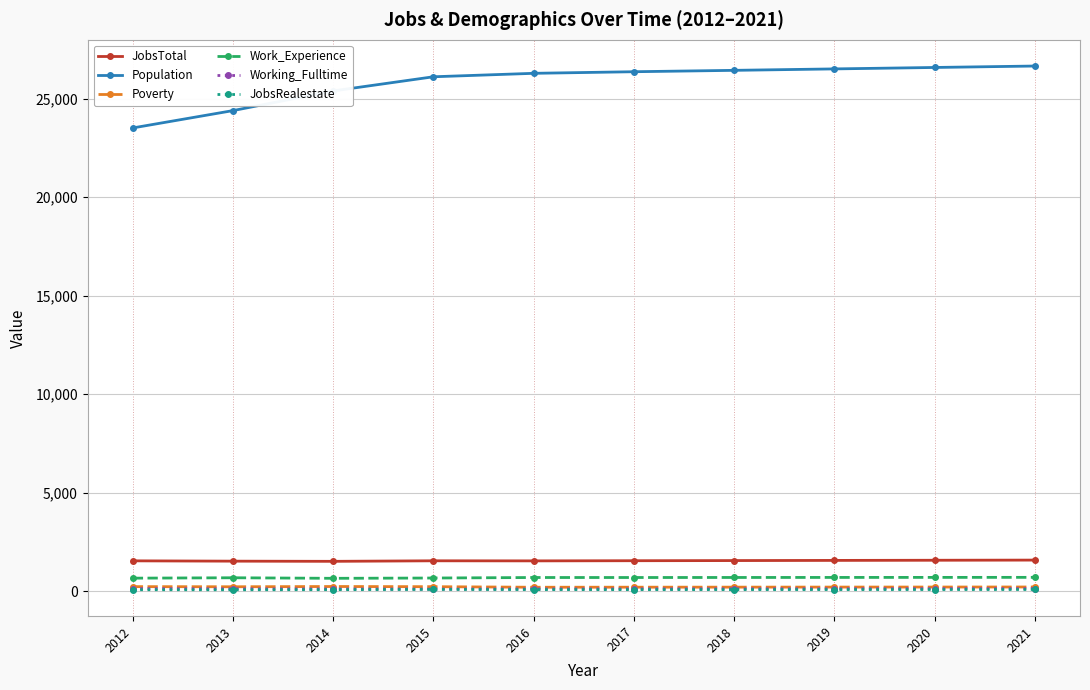

What is the spread (max minus min) of values at 2014?

25313